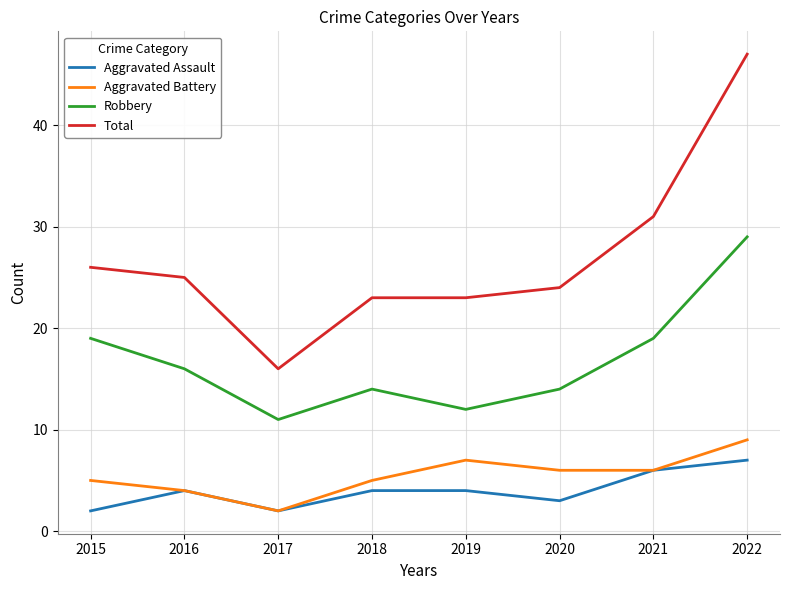

At which label does Aggravated Battery reach its peak?

2022